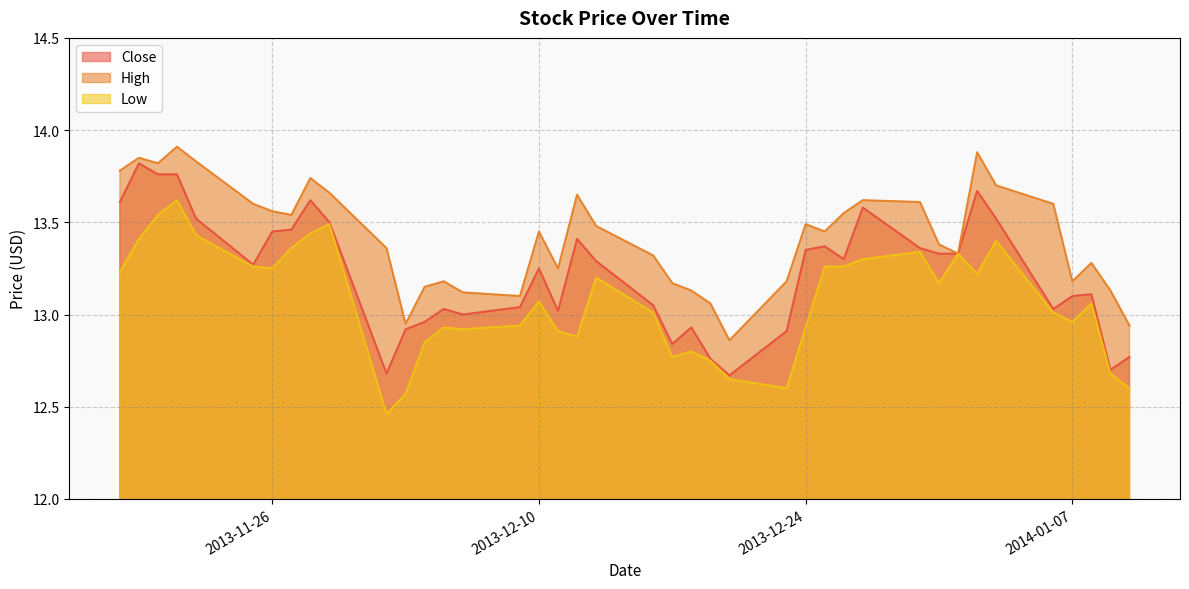

Which series changed the most between 2013-11-22 and 2013-11-18?

Low